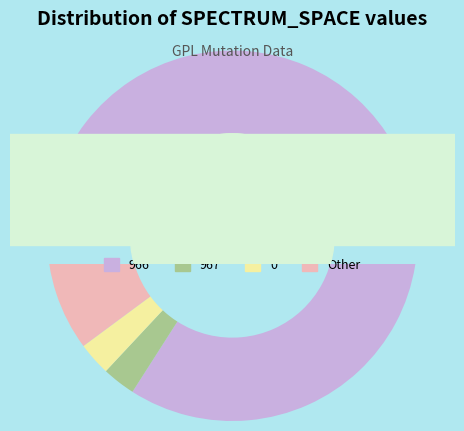

To the nearest percent, what is the difference between the largest and smallest slice percentages?

81%